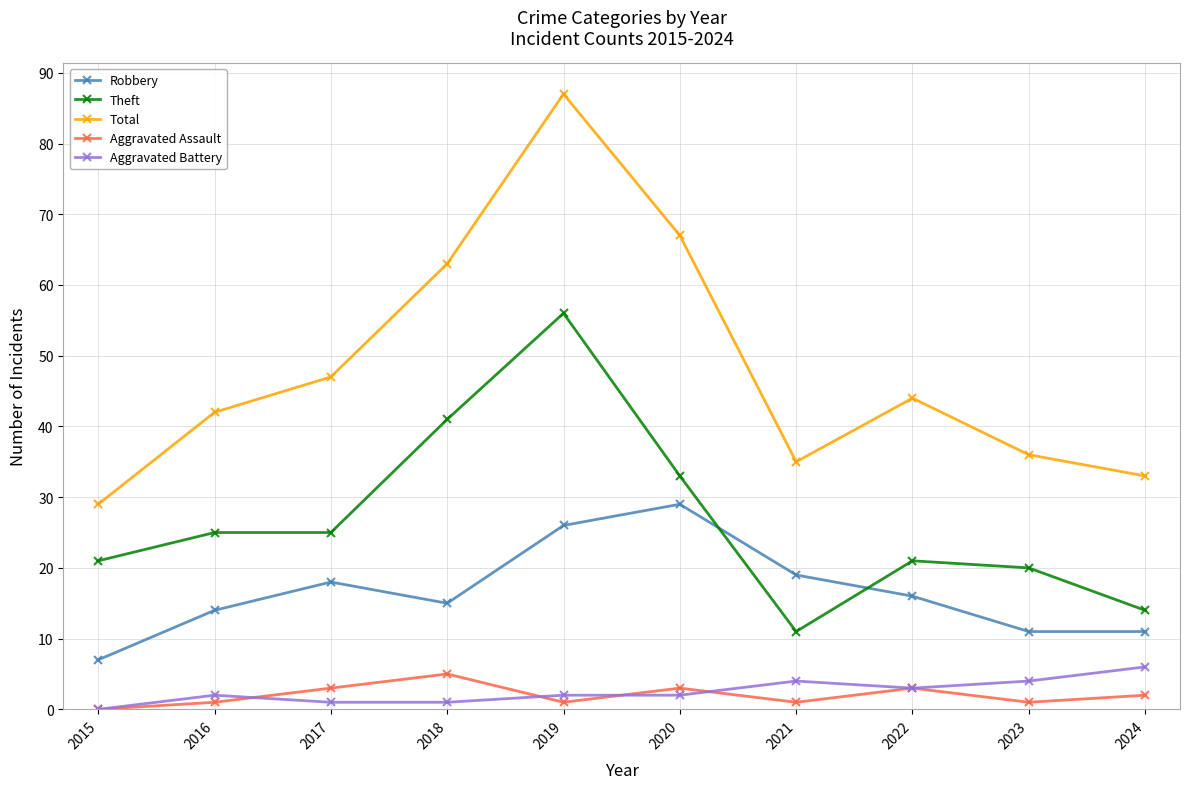

Reading left to right, what are all the values shown in this chart?

Robbery: 7	14	18	15	26	29	19	16	11	11
Theft: 21	25	25	41	56	33	11	21	20	14
Total: 29	42	47	63	87	67	35	44	36	33
Aggravated Assault: 0	1	3	5	1	3	1	3	1	2
Aggravated Battery: 0	2	1	1	2	2	4	3	4	6